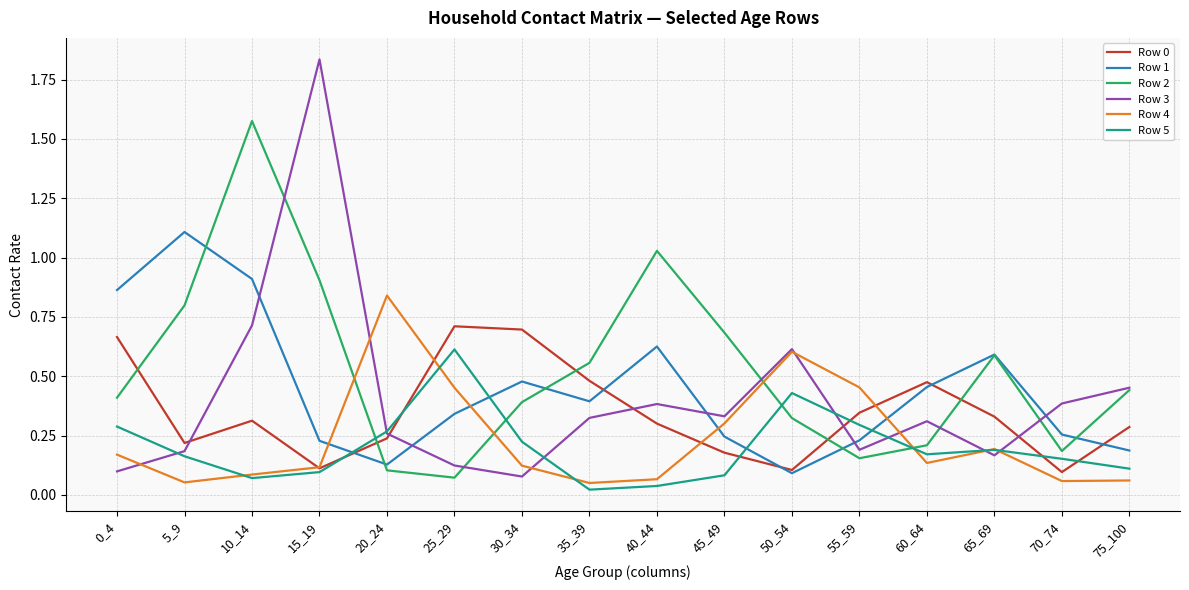

Which label corresponds to the largest value in the chart?

15_19